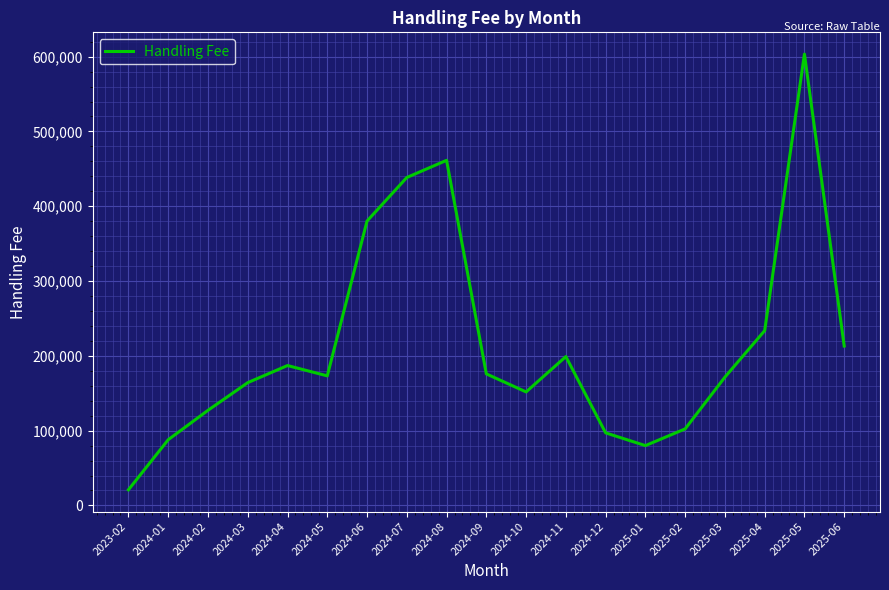

What is the sum of all values?

4068343.4